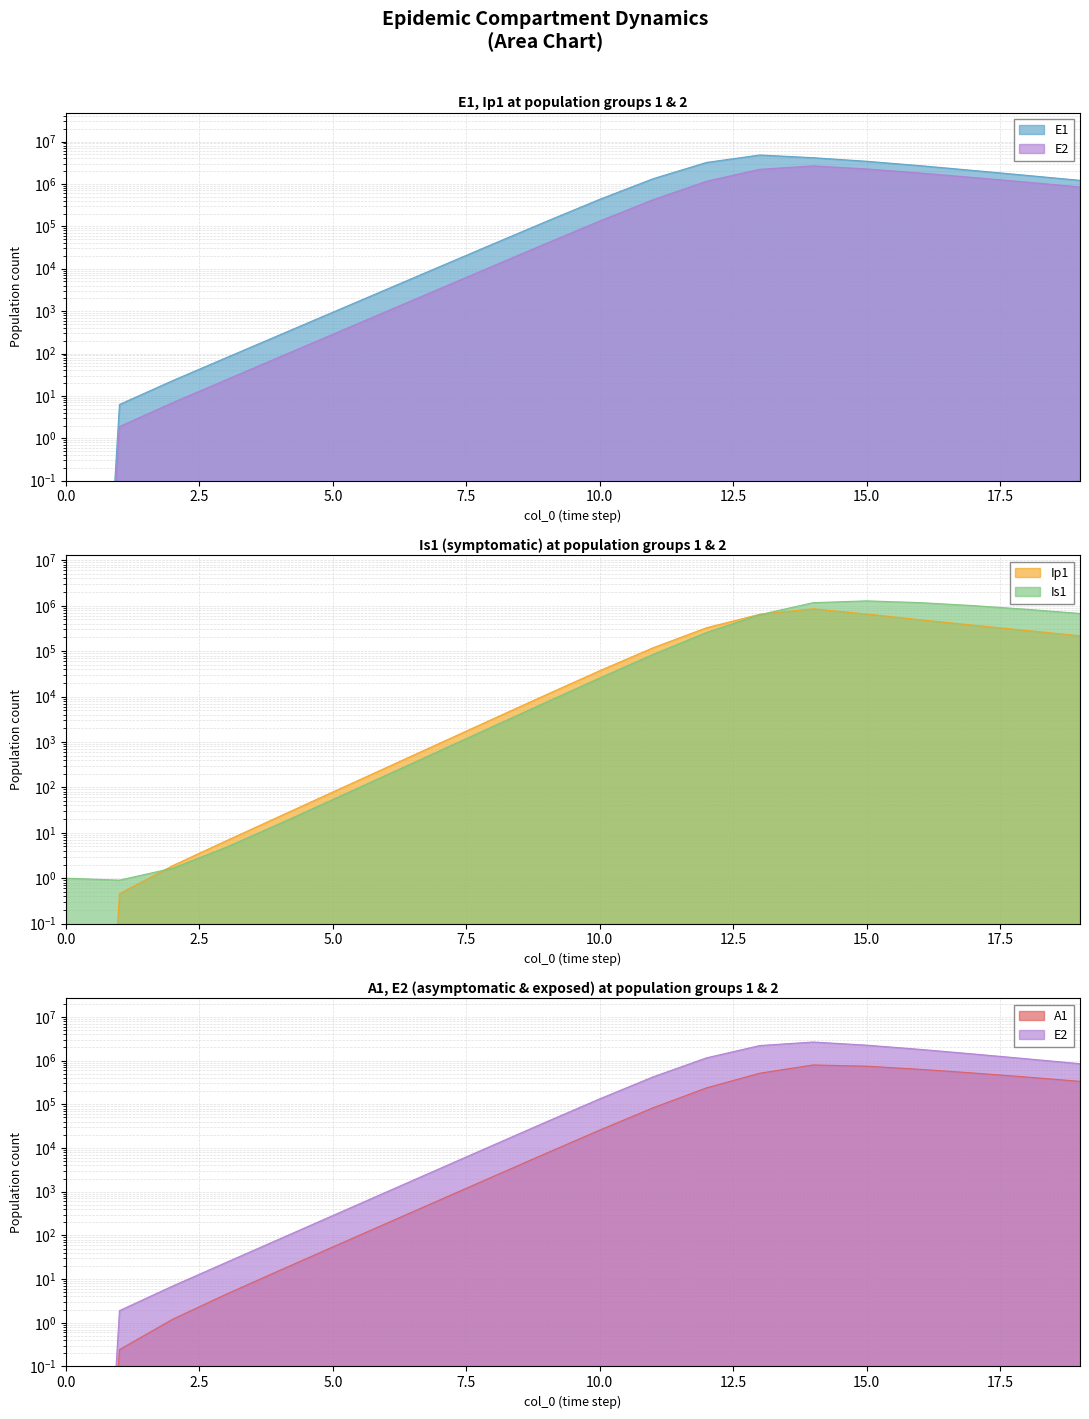

At which category does E1 reach its first local peak?

13